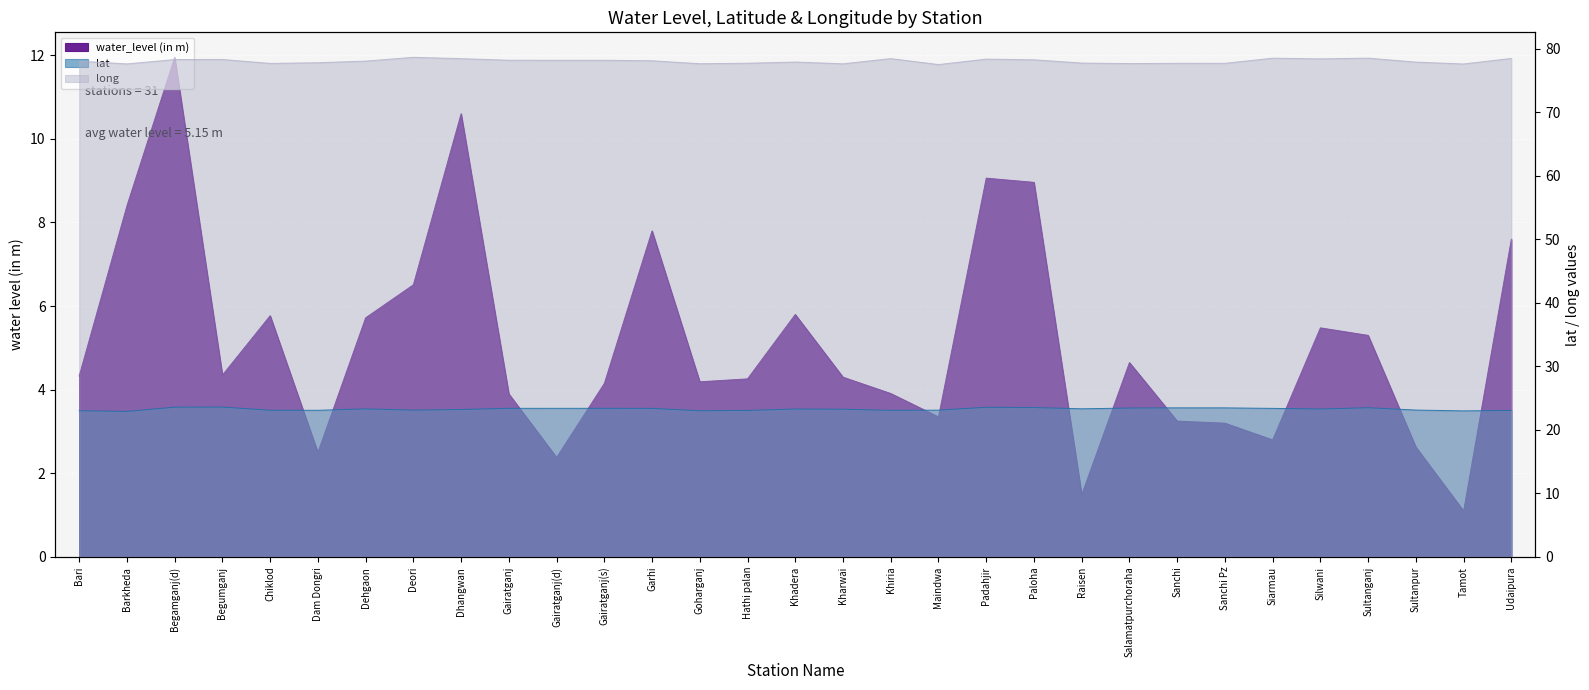

In water_level (in m), how many points are lower than both neighbors (excluding endpoints)?

8